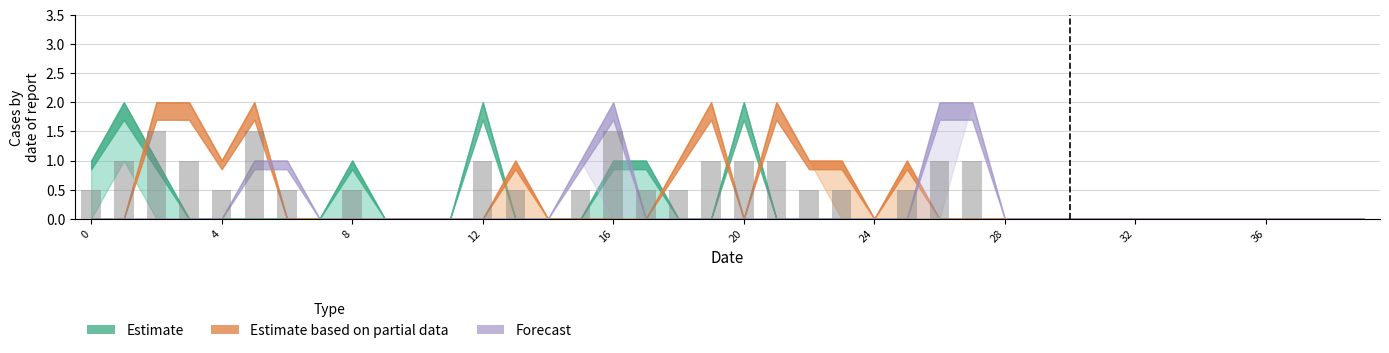

Count the number of categories in the chart.

40